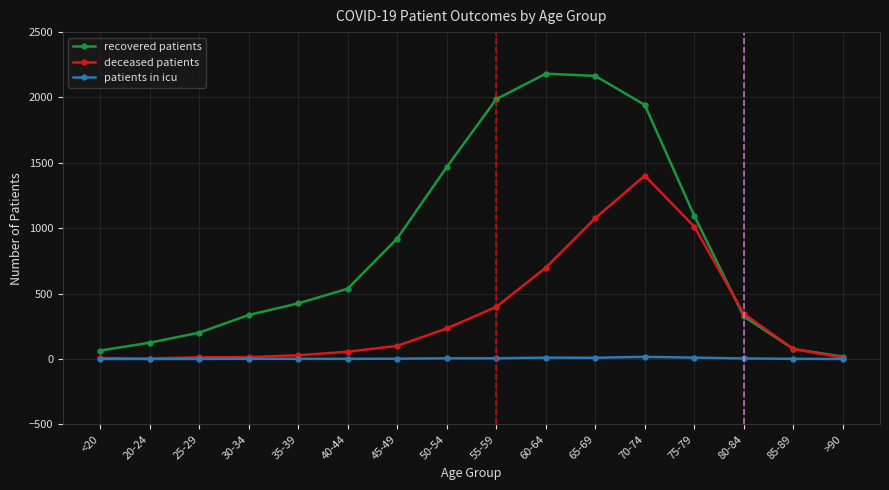

What is the difference between the highest and lowest values at 25-29?

201